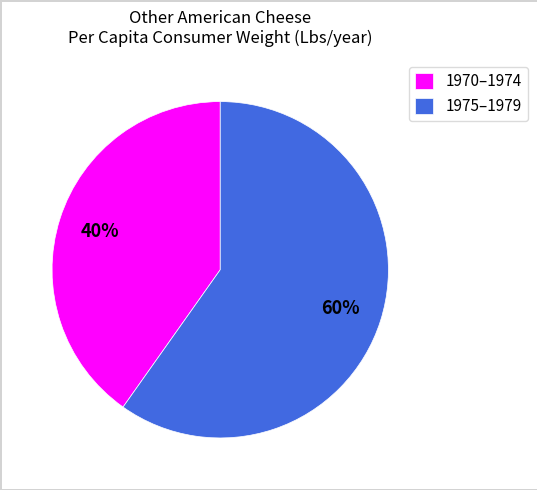

Which slice is the smallest?

1970–1974